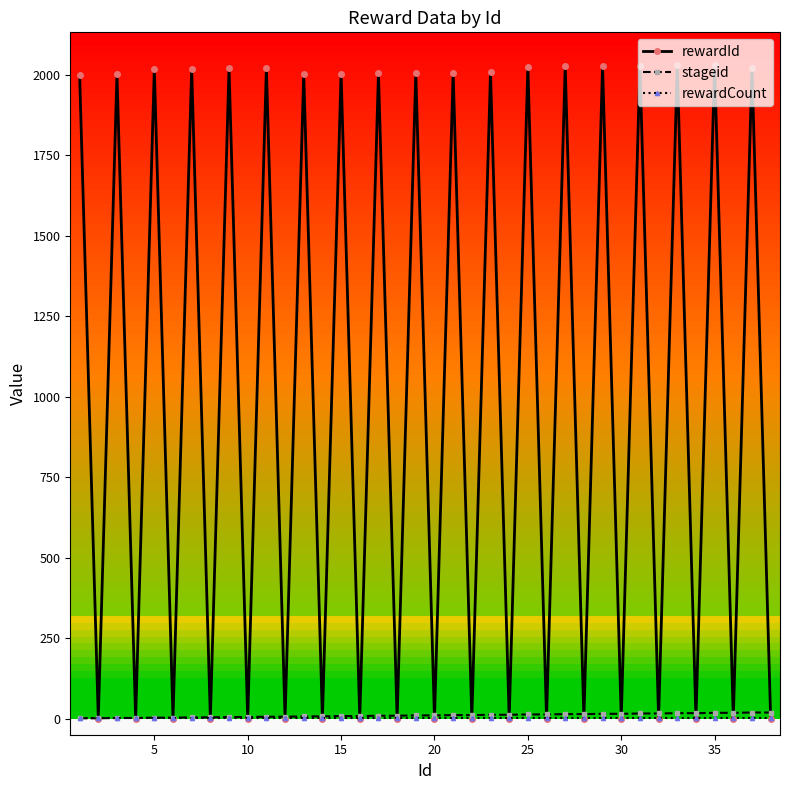

True or false: rewardId has more than 1 interior local peaks.

True